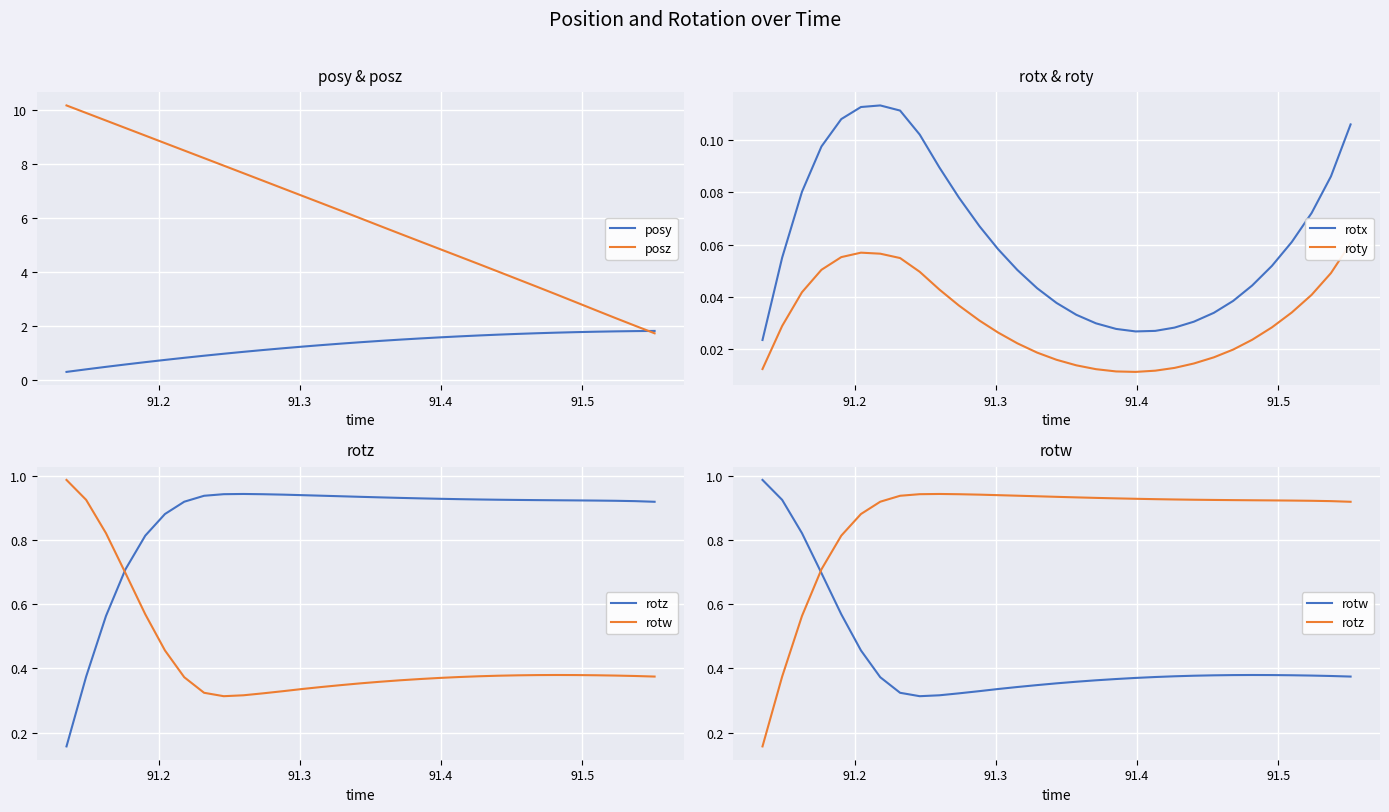

What is the minimum value for posy?

0.3